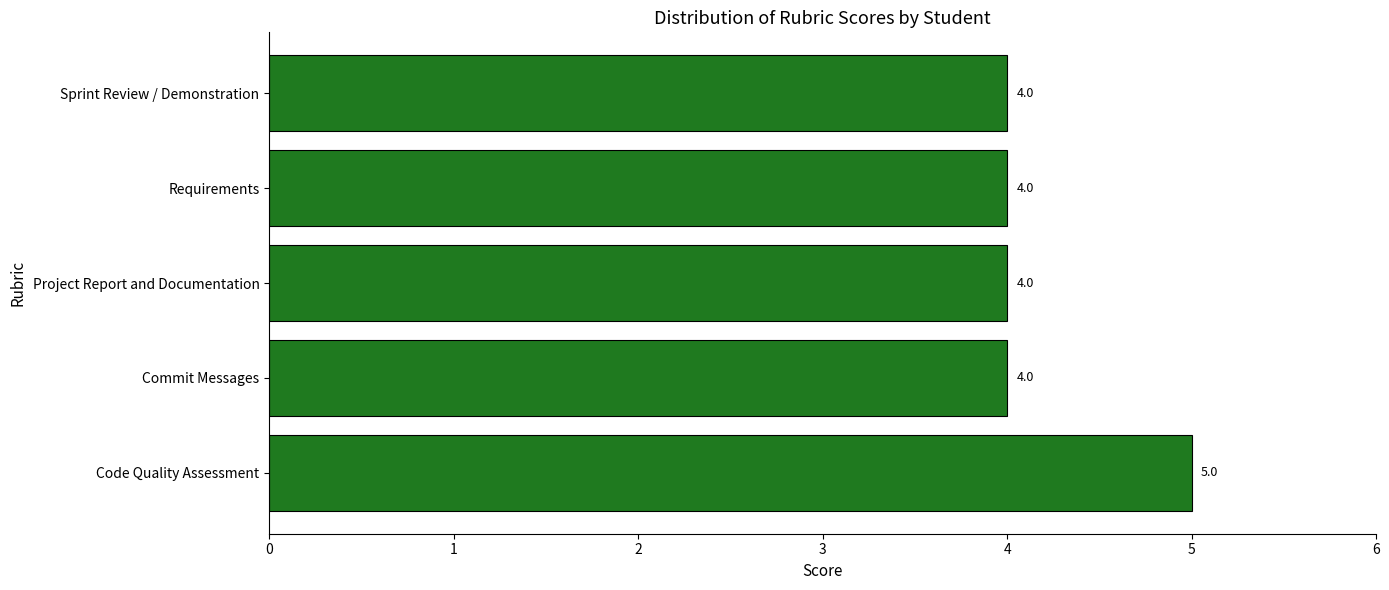

What is the average value?

4